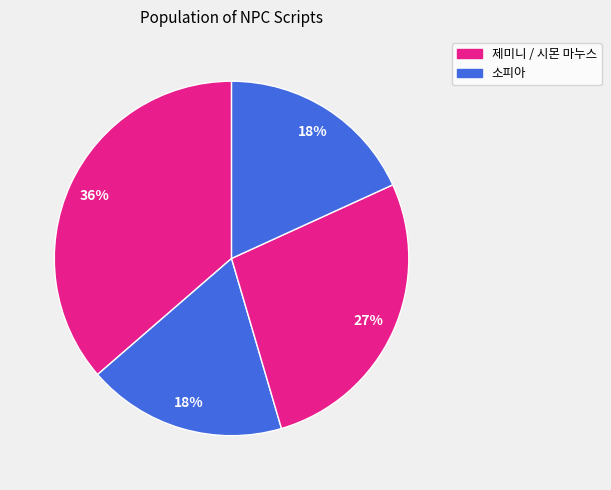

Which category has the biggest portion of the pie?

제미니